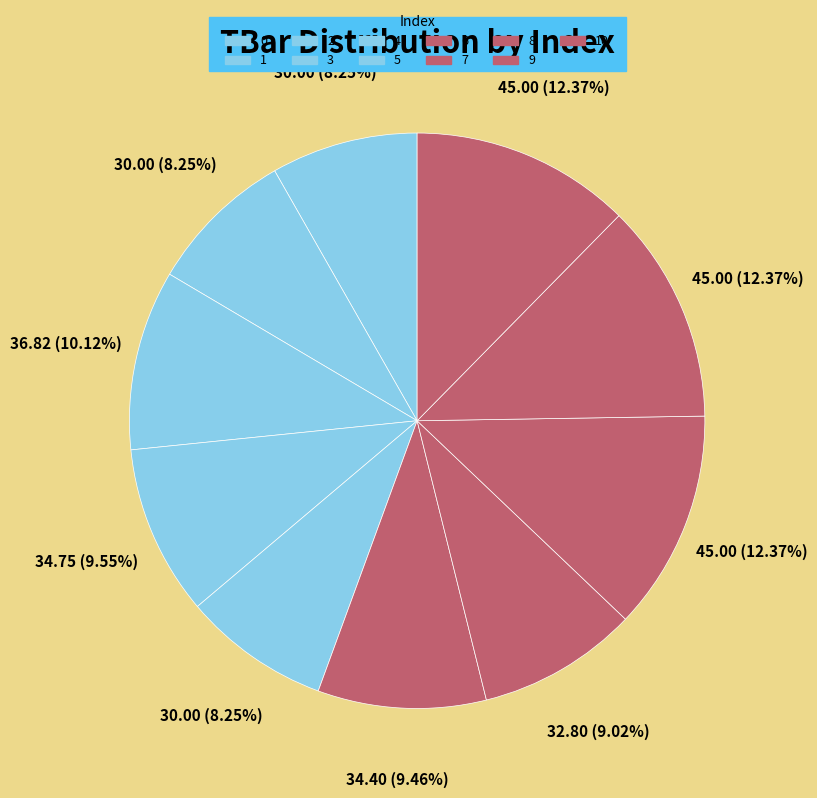

Approximately how many times larger is the value at 4 compared to 10?

0.8